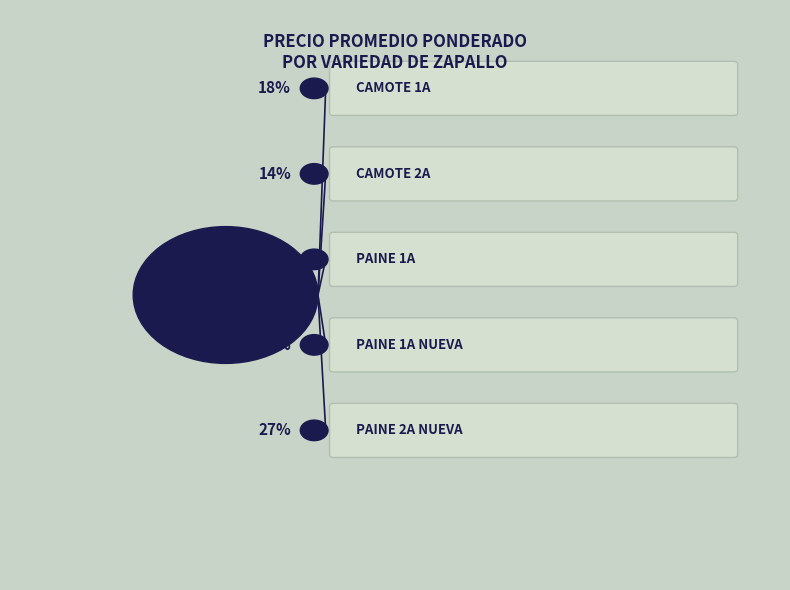

Does Paine 1a nueva represent more than half of the total?

No